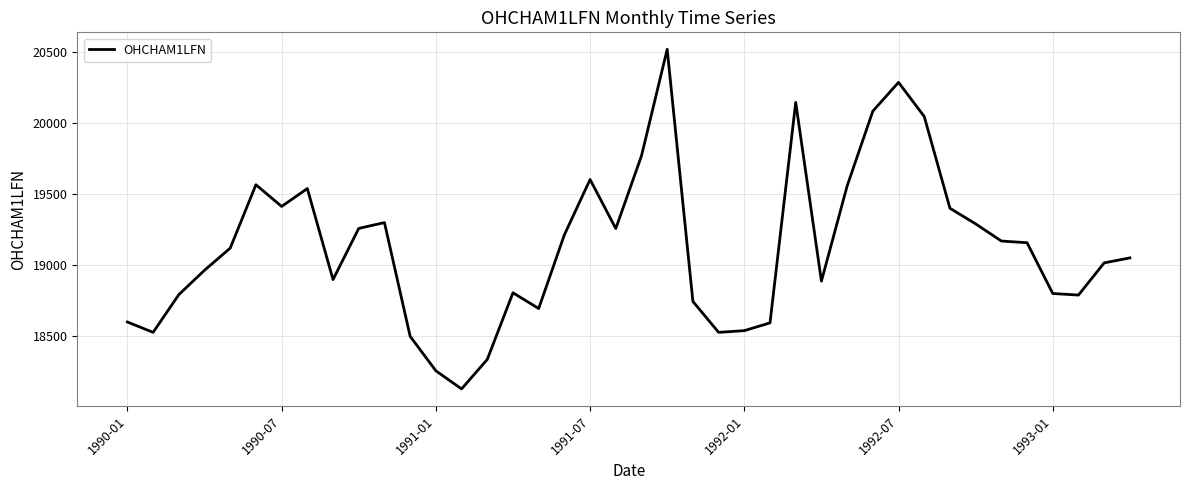

What is the minimum value shown in the chart?

18127